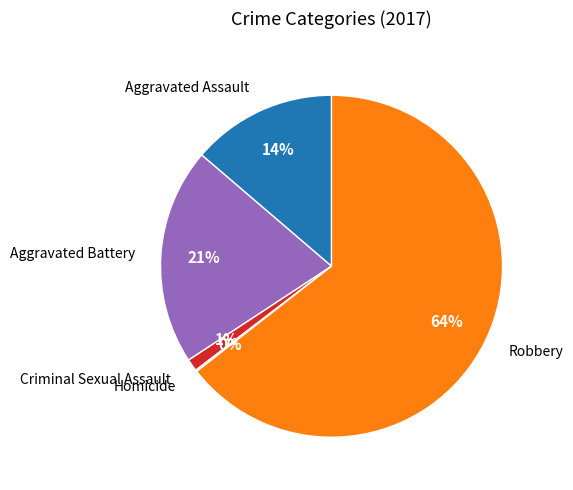

Is there a majority slice in this chart?

Yes